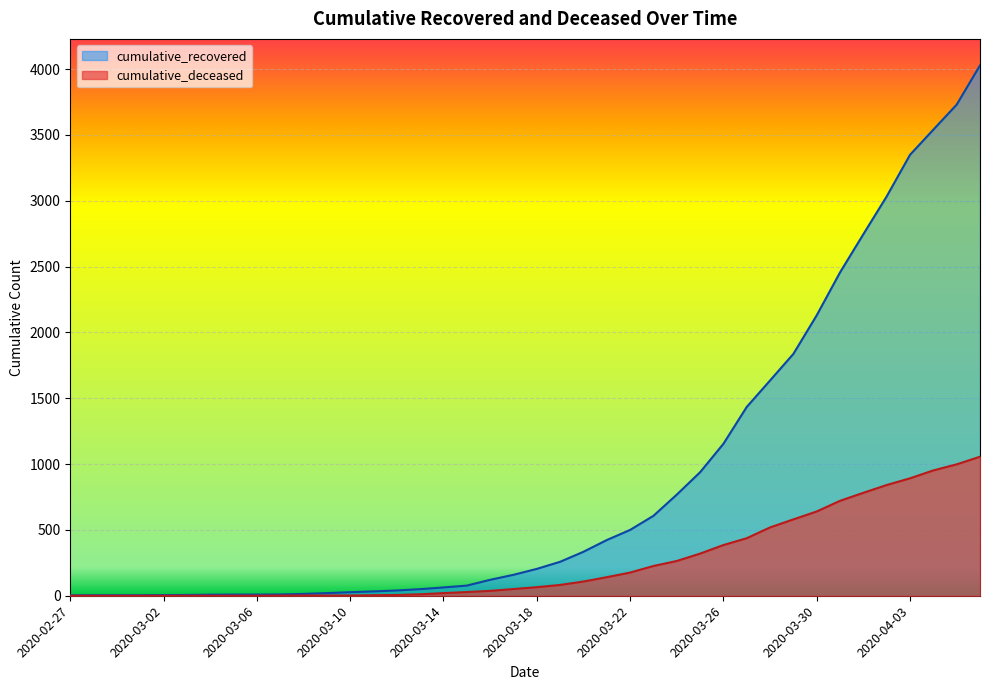

True or false: cumulative_deceased and cumulative_recovered cross at least once.

False